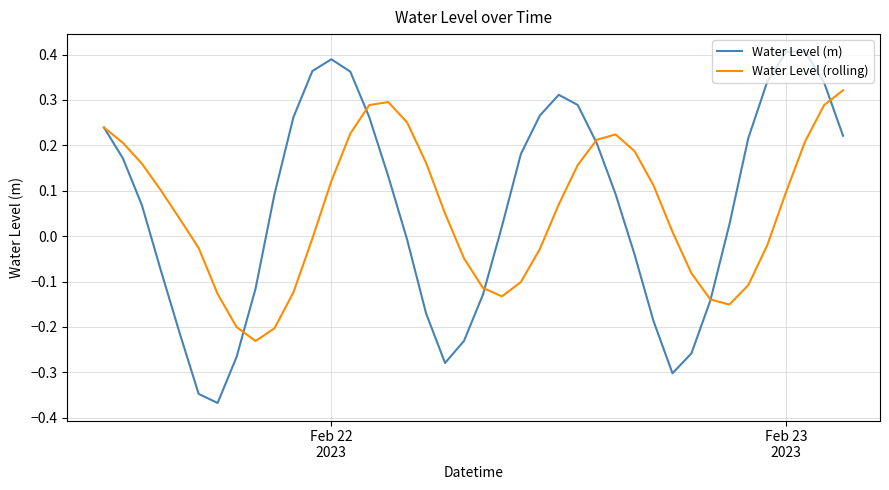

What is the difference between the maximum and minimum values in the Water Level (m) series?

0.8